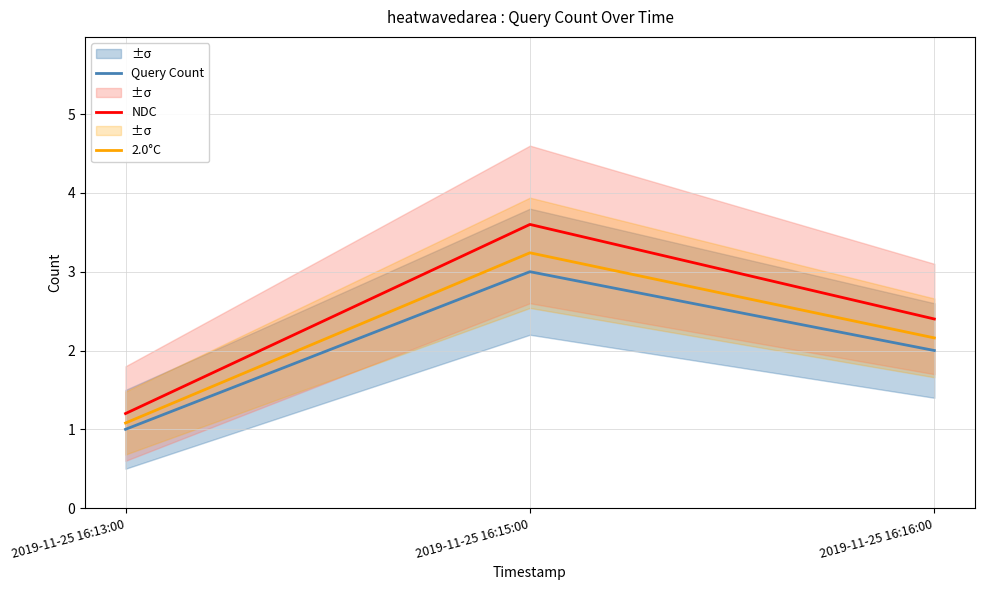

Which series has the largest total across all categories?

NDC